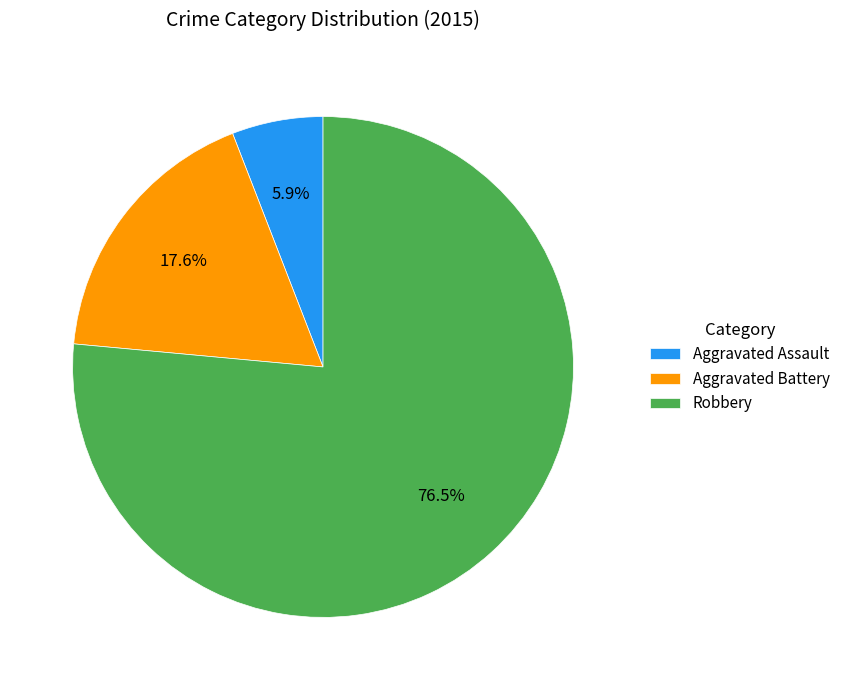

Count the number of slices in the pie.

3